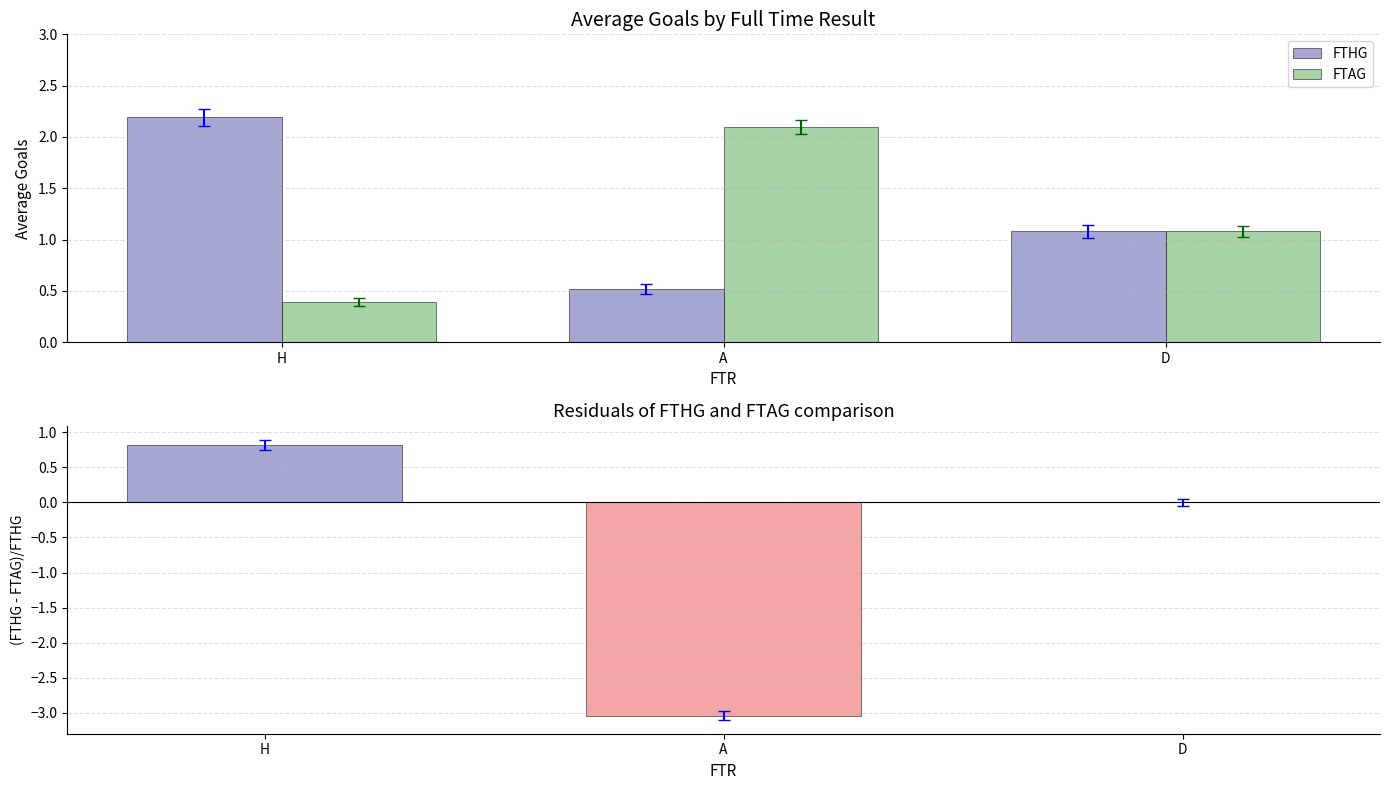

Reading left to right, extract all data points from this chart.

FTHG: H=2.2	A=0.5	D=1.1
FTAG: H=0.4	A=2.1	D=1.1